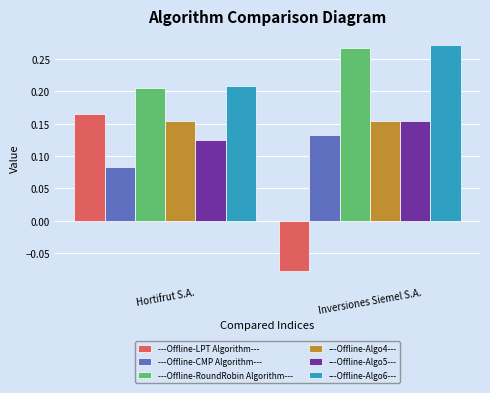

List the labels in order of ---Offline-RoundRobin Algorithm--- value, largest first.

Inversiones Siemel S.A., Hortifrut S.A.